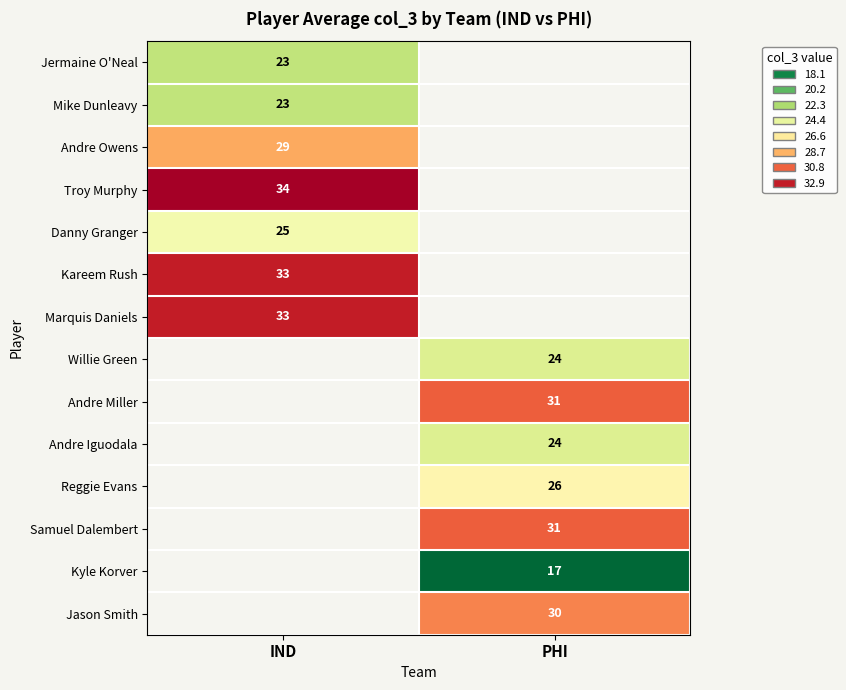

The Danny Granger series shows 36 at IND. True or false?

False